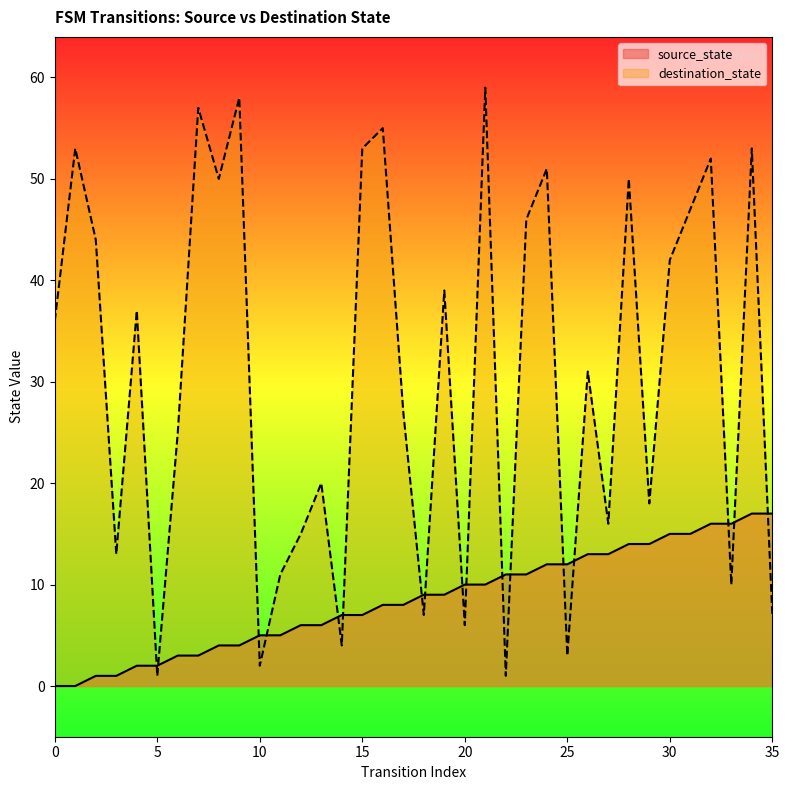

List the series in order of their overall mean, highest first.

destination_state, source_state